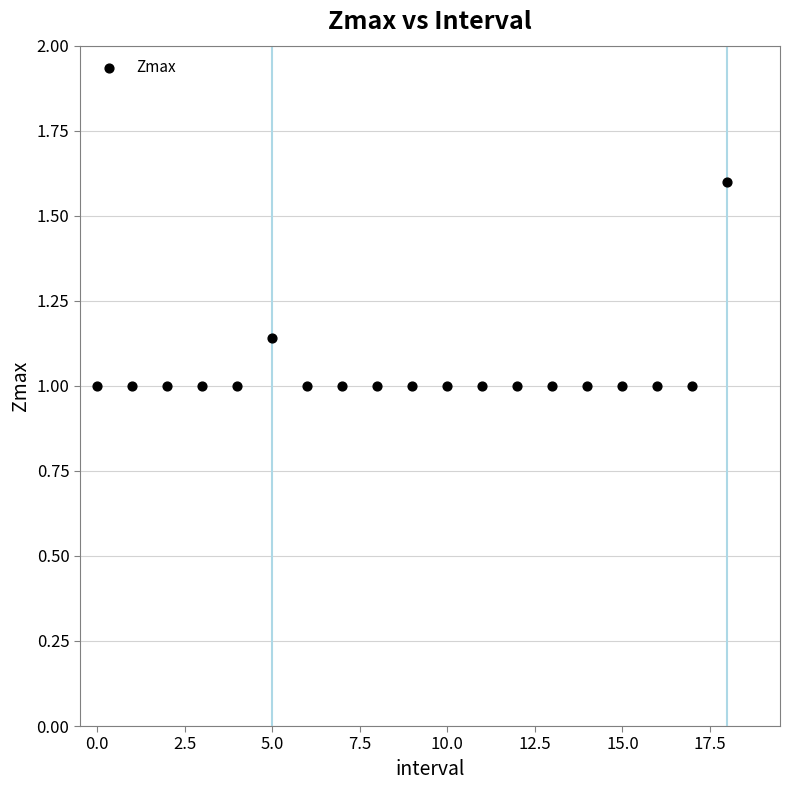

What is the range of Y values (max minus min)?

0.6